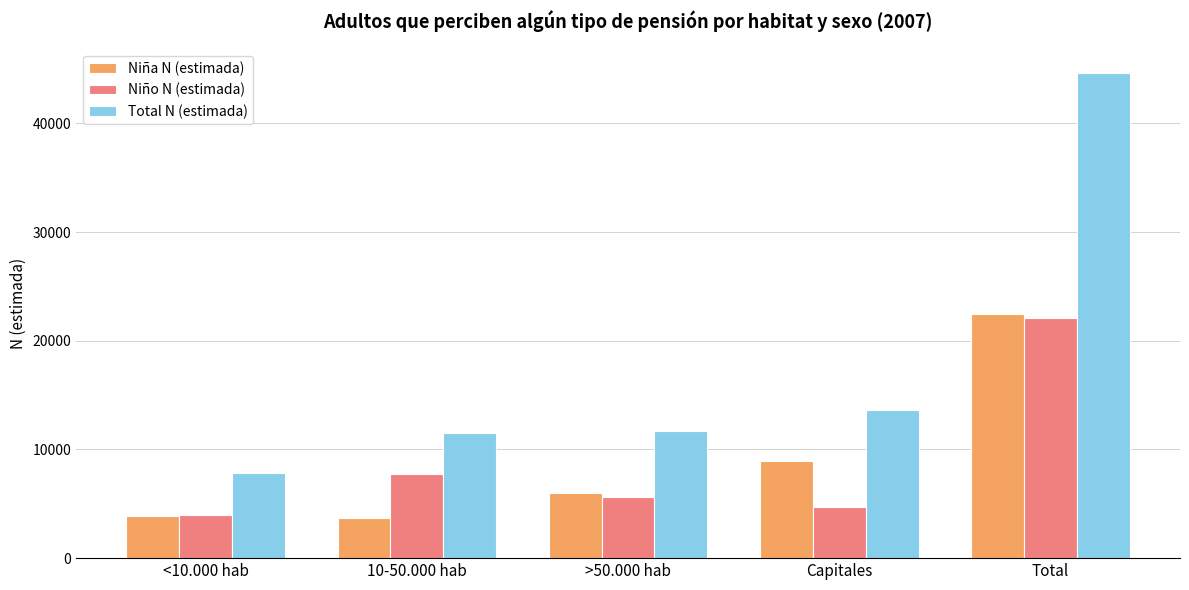

What is the difference between the Niña N (estimada) values at Capitales and 10-50.000 hab?

5210